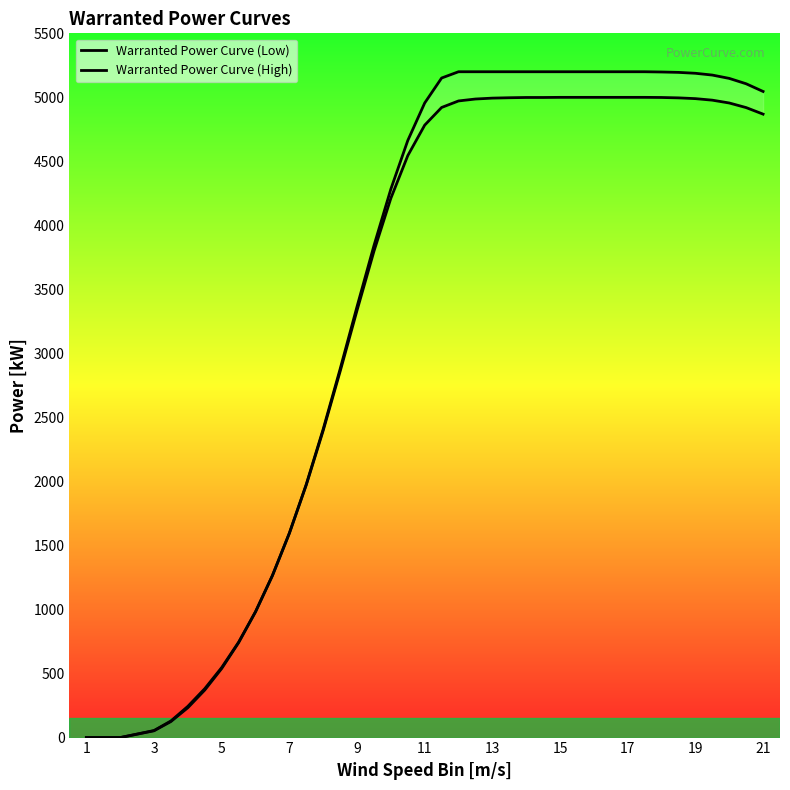

True or false: Warranted Power Curve (High) has a value of 876 at 5.

False